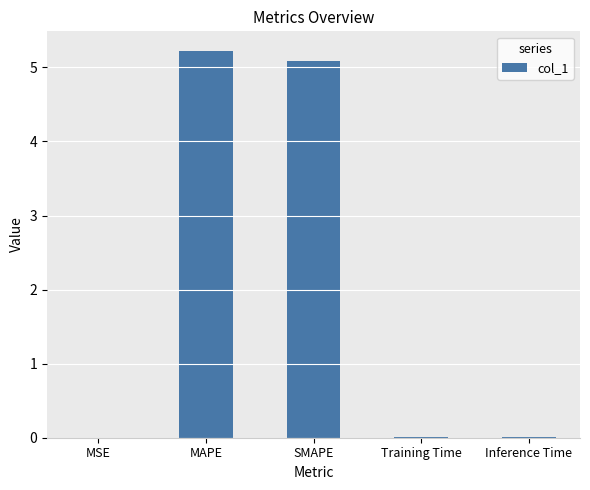

Which has a higher value, SMAPE or Inference Time?

SMAPE